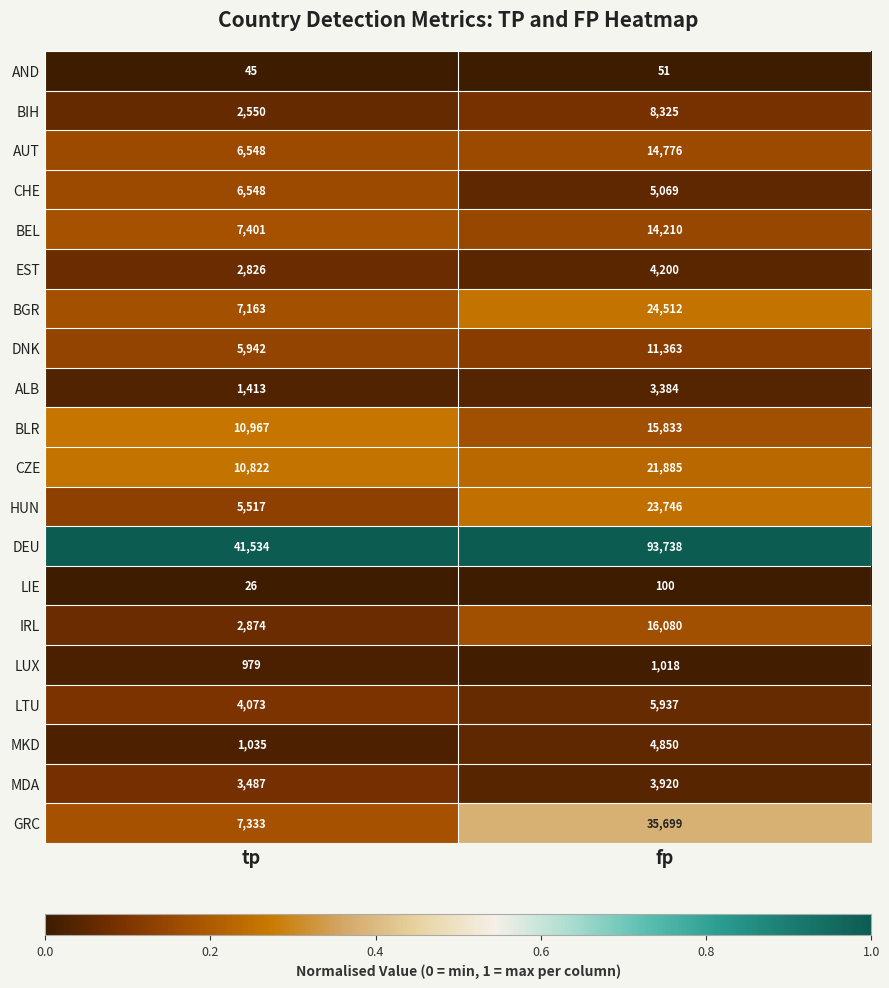

What is the approximate value of GRC at tp?

7333